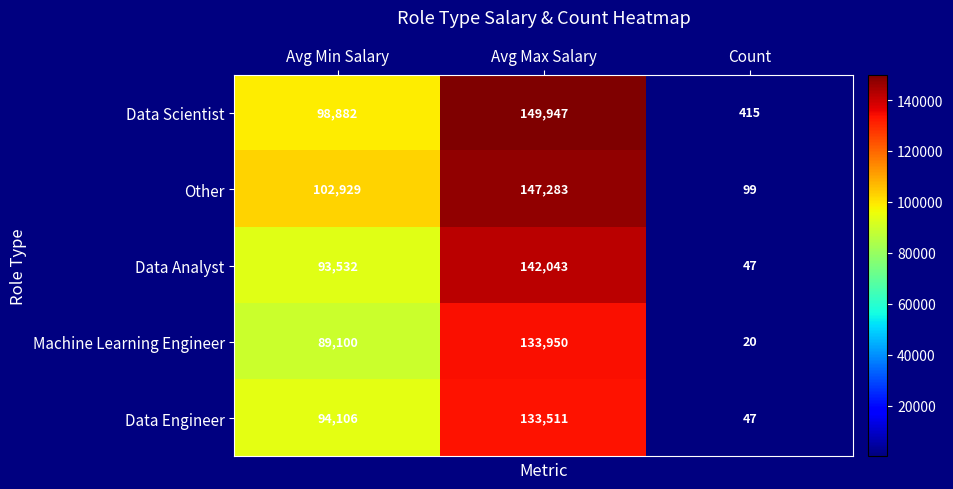

Which series changed the most between Avg Min Salary and Avg Max Salary?

Data Scientist